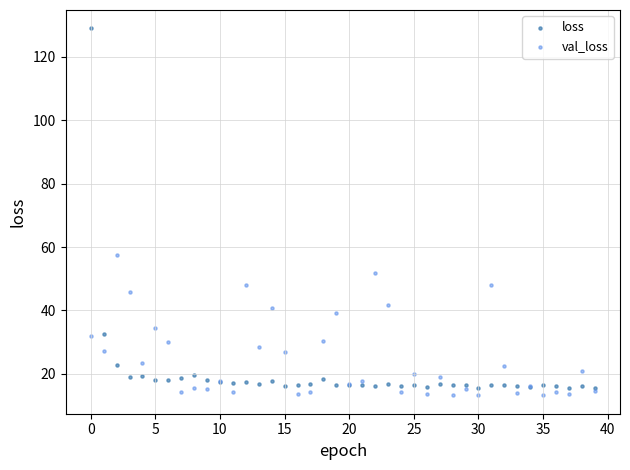

Which series reaches the minimum Y coordinate?

val_loss